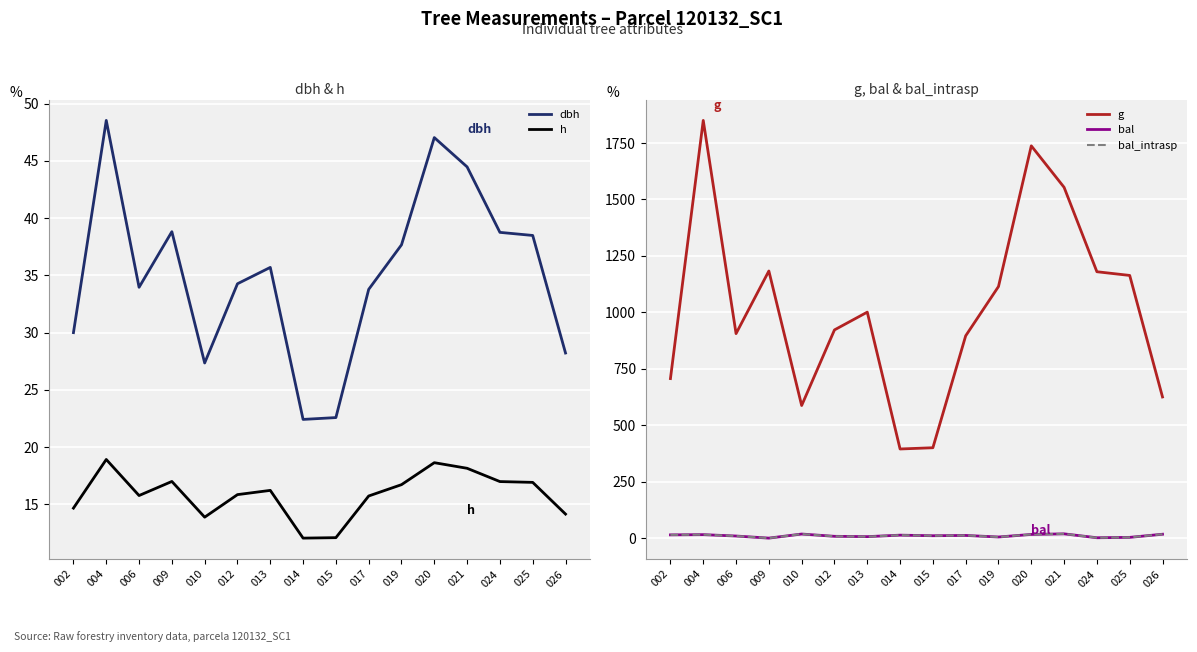

At which category does g reach its first local valley?

006